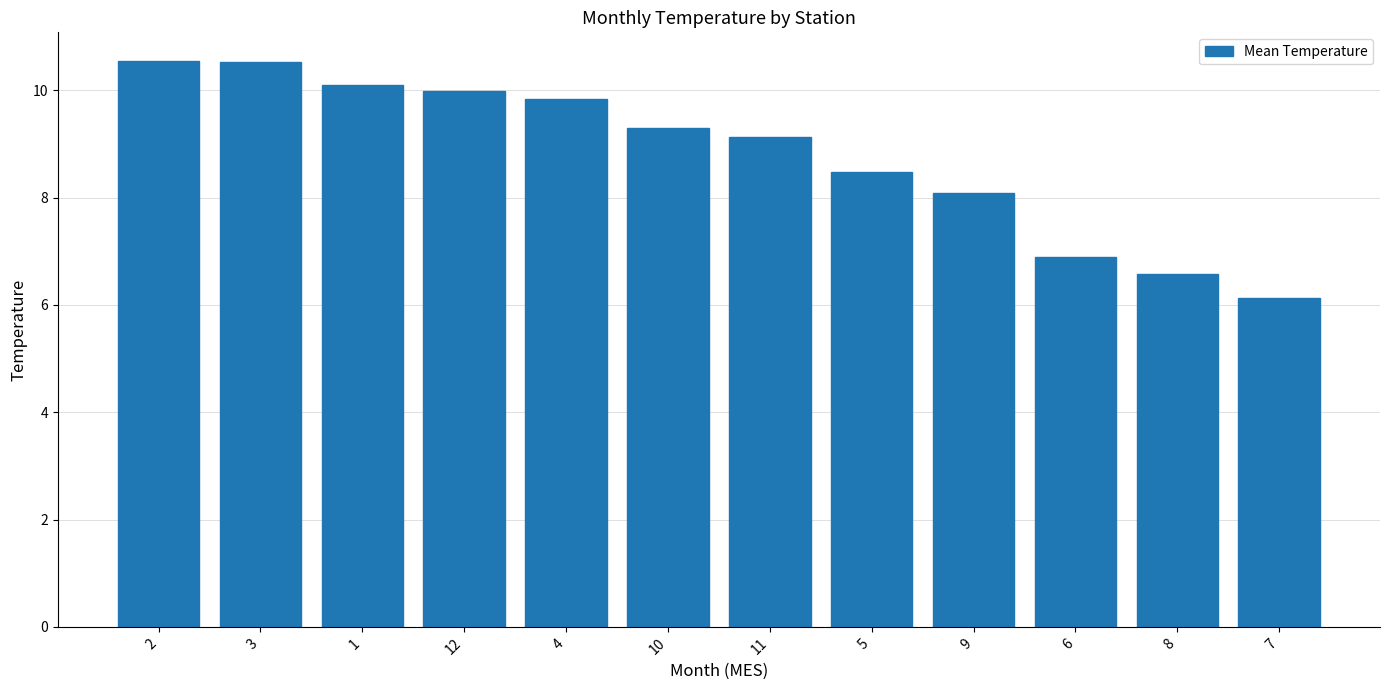

What is the average value?

8.8